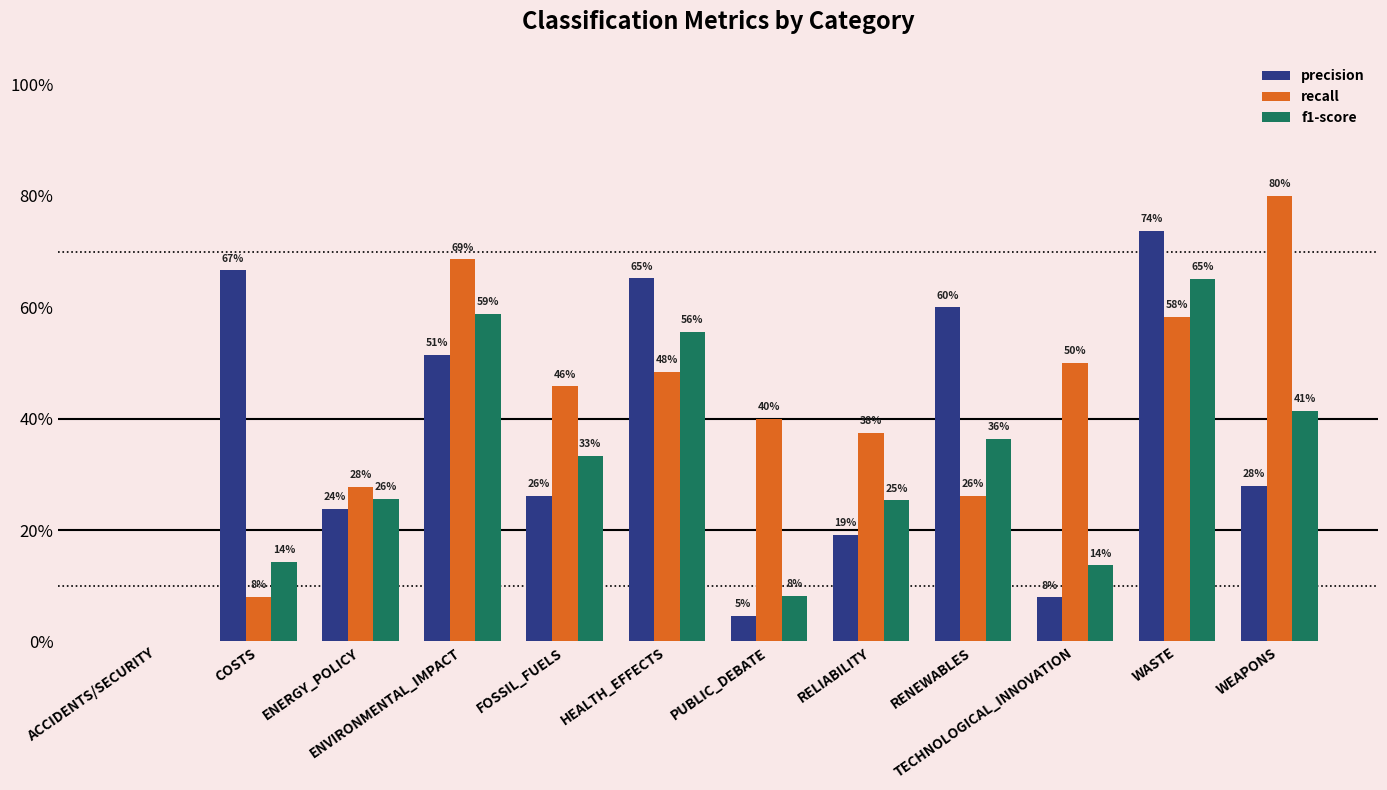

Is the value of f1-score at FOSSIL_FUELS greater than the value of recall at TECHNOLOGICAL_INNOVATION?

No